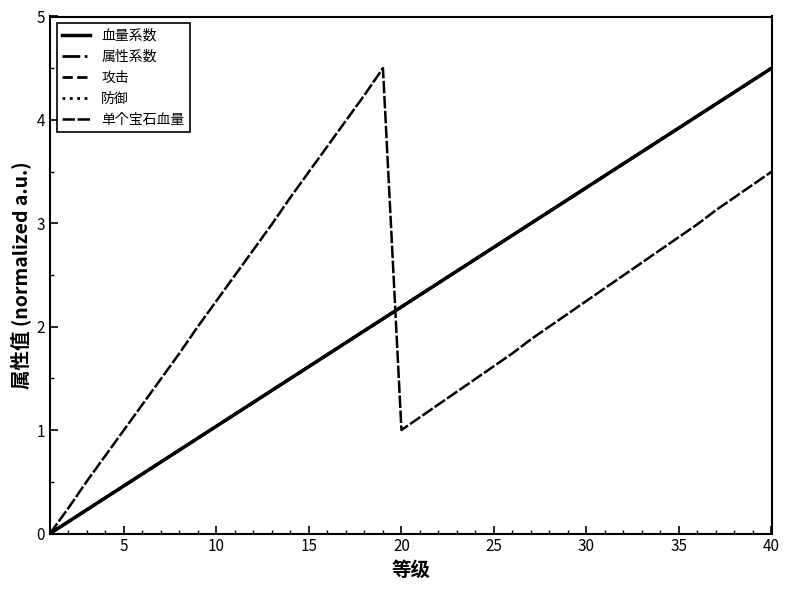

True or false: 防御 and 属性系数 cross at least once.

False